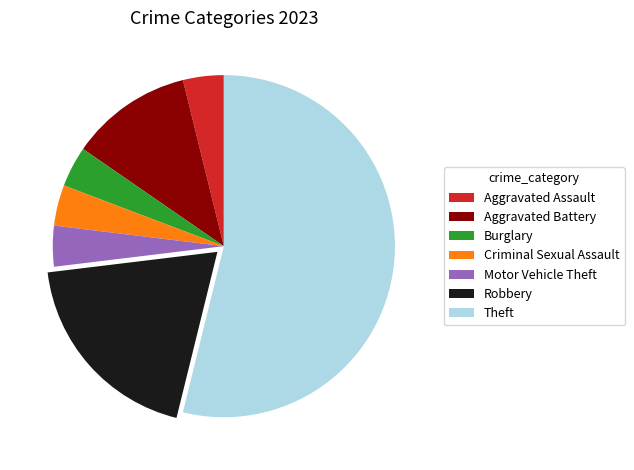

Which has a higher value, Robbery or Aggravated Assault?

Robbery